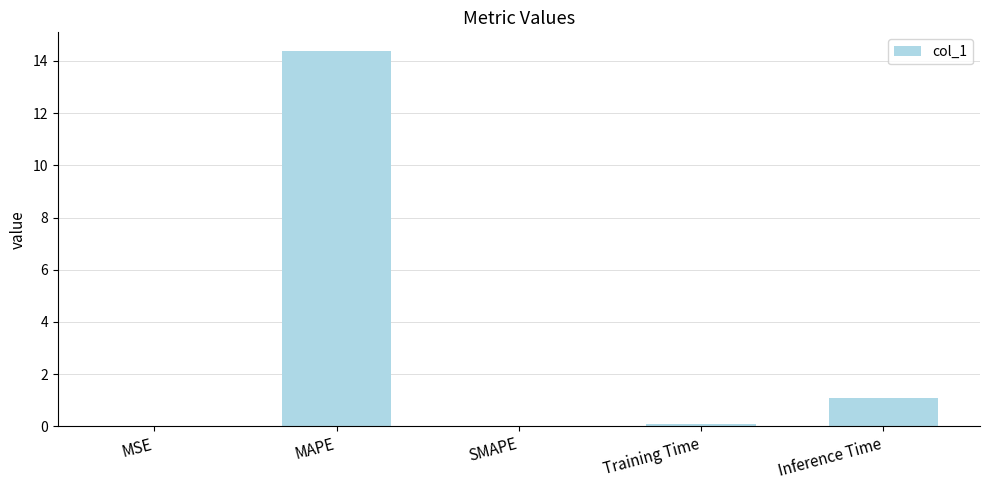

What is the maximum value shown in the chart?

14.4